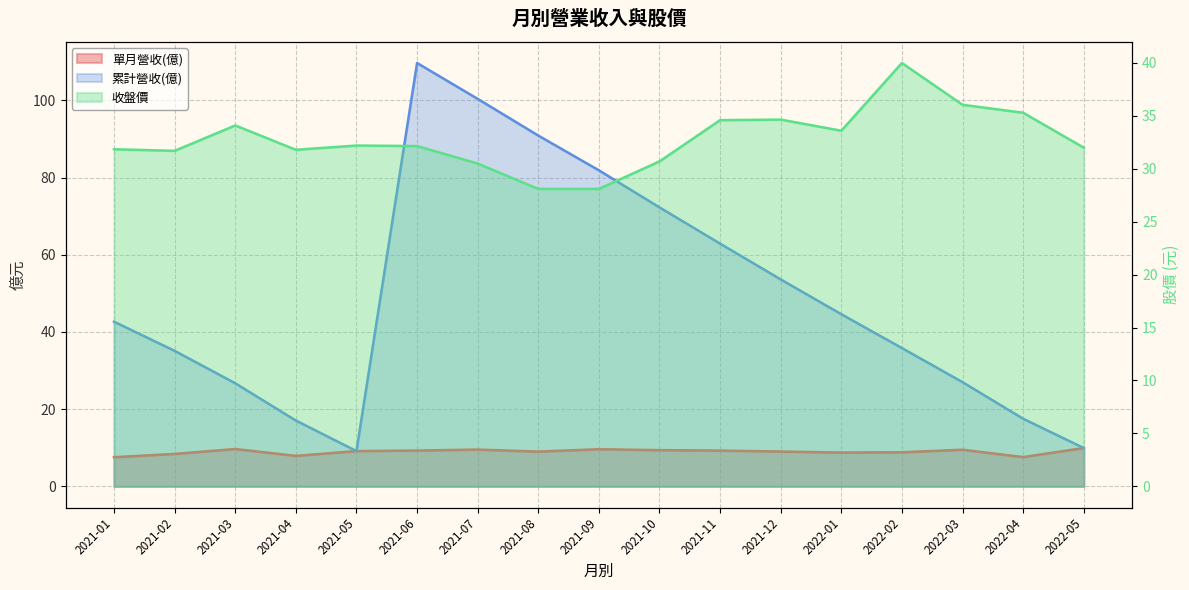

Rank the series by their average value, from highest to lowest.

累計營收(億), 收盤價, 單月營收(億)